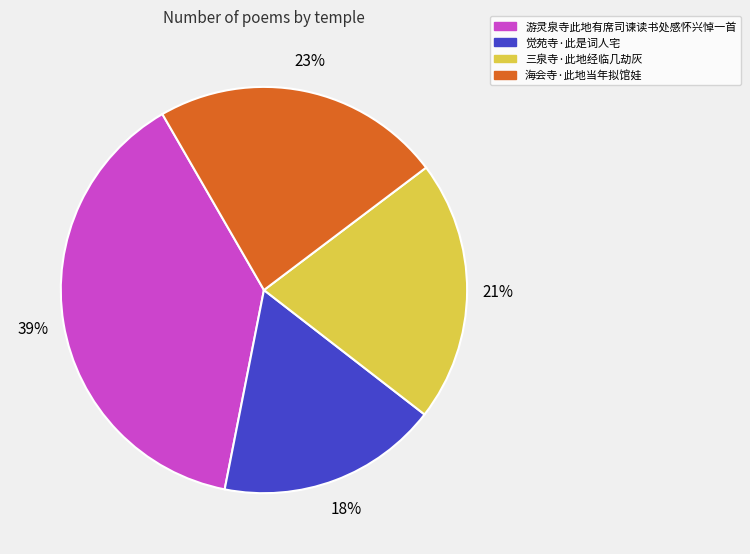

To the nearest percent, what percentage of the pie is 觉苑寺·此是词人宅?

18%